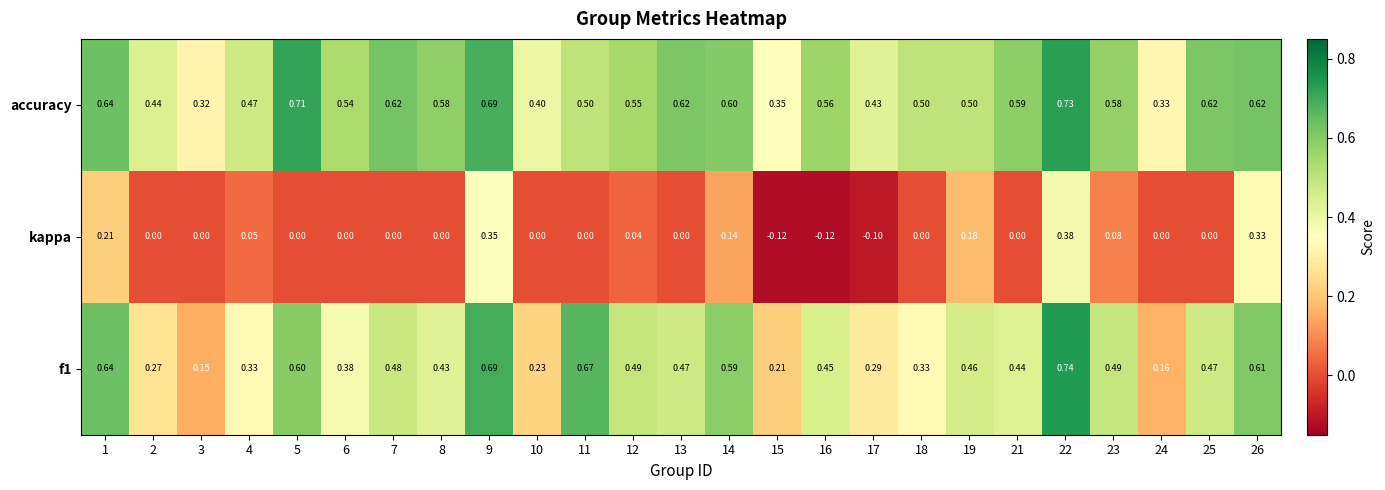

At which category is the sum across all series the highest?

22